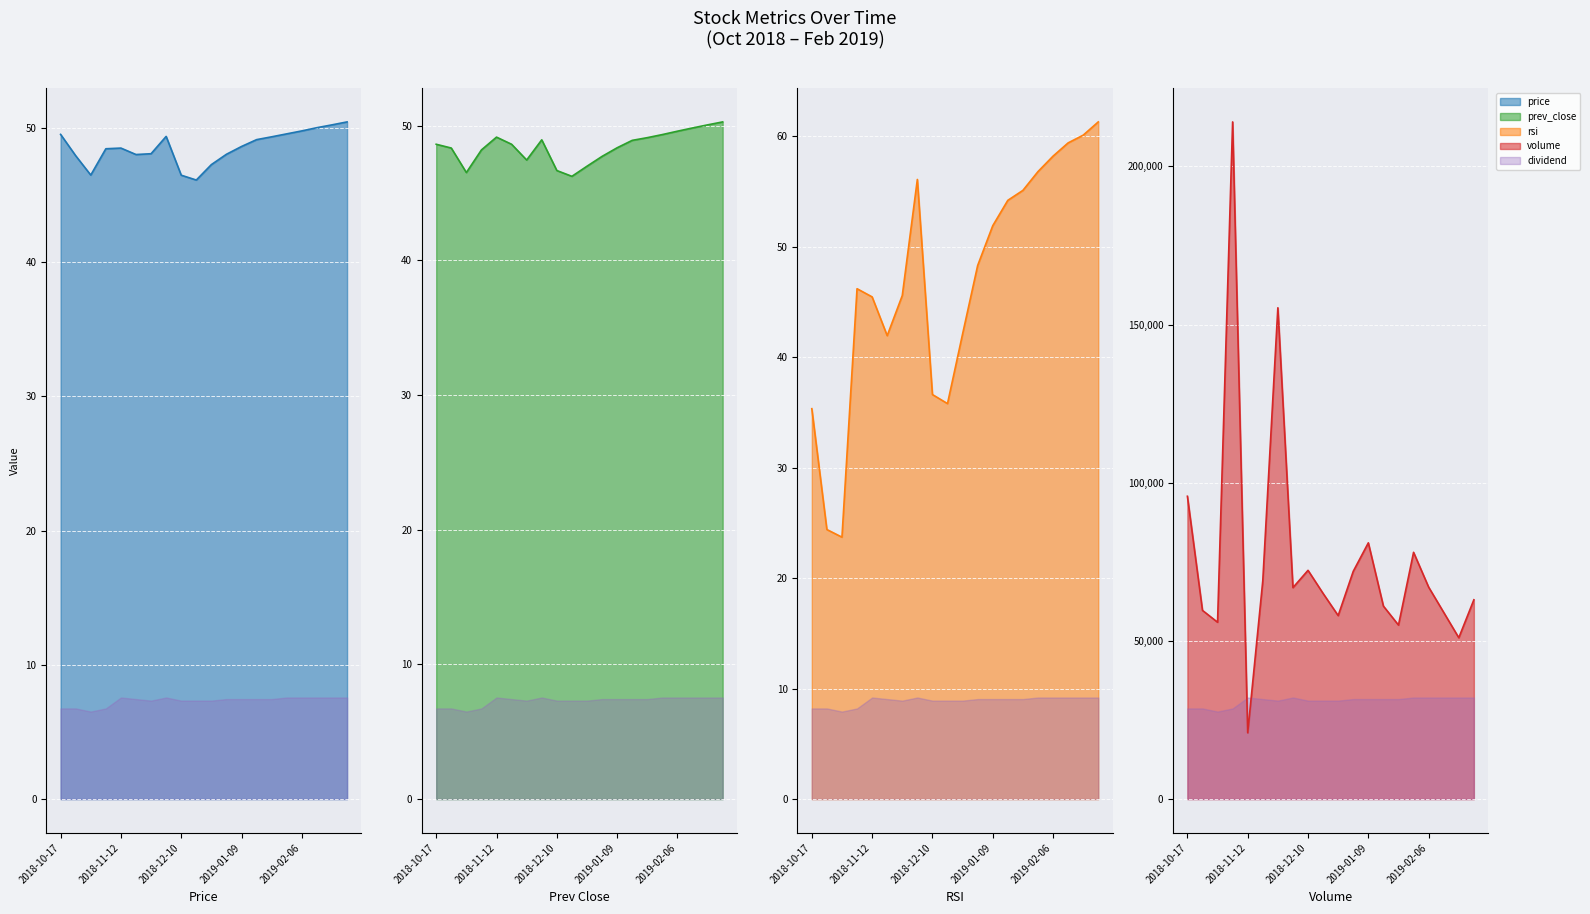

At which label is volume_line closest to 117503?

2018-10-17